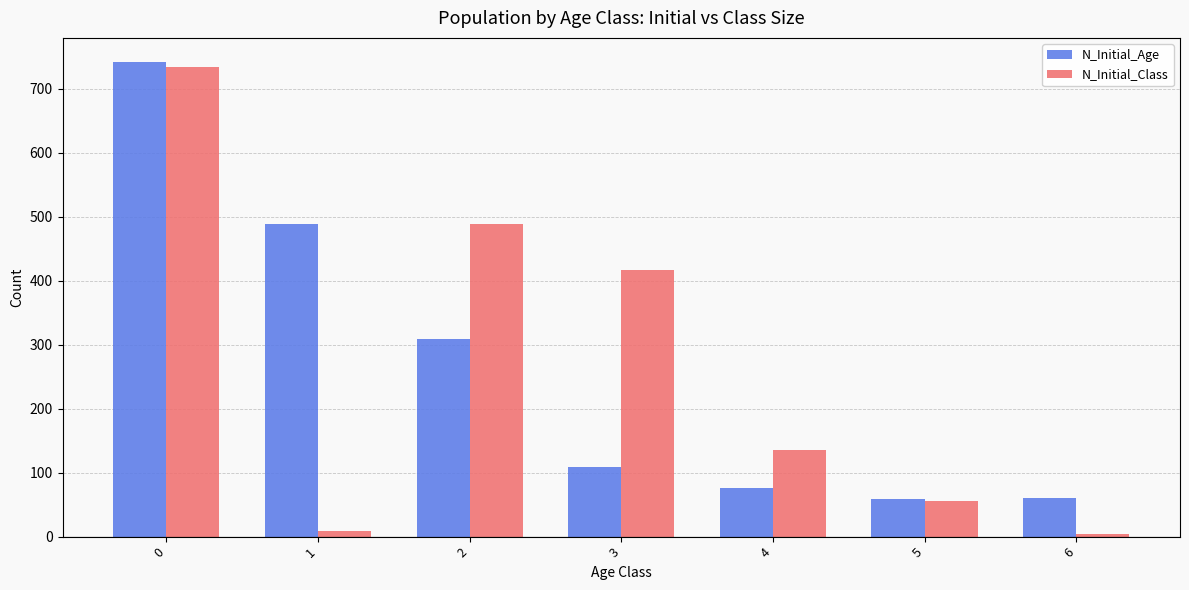

What are all the series names shown in the legend?

N_Initial_Age, N_Initial_Class